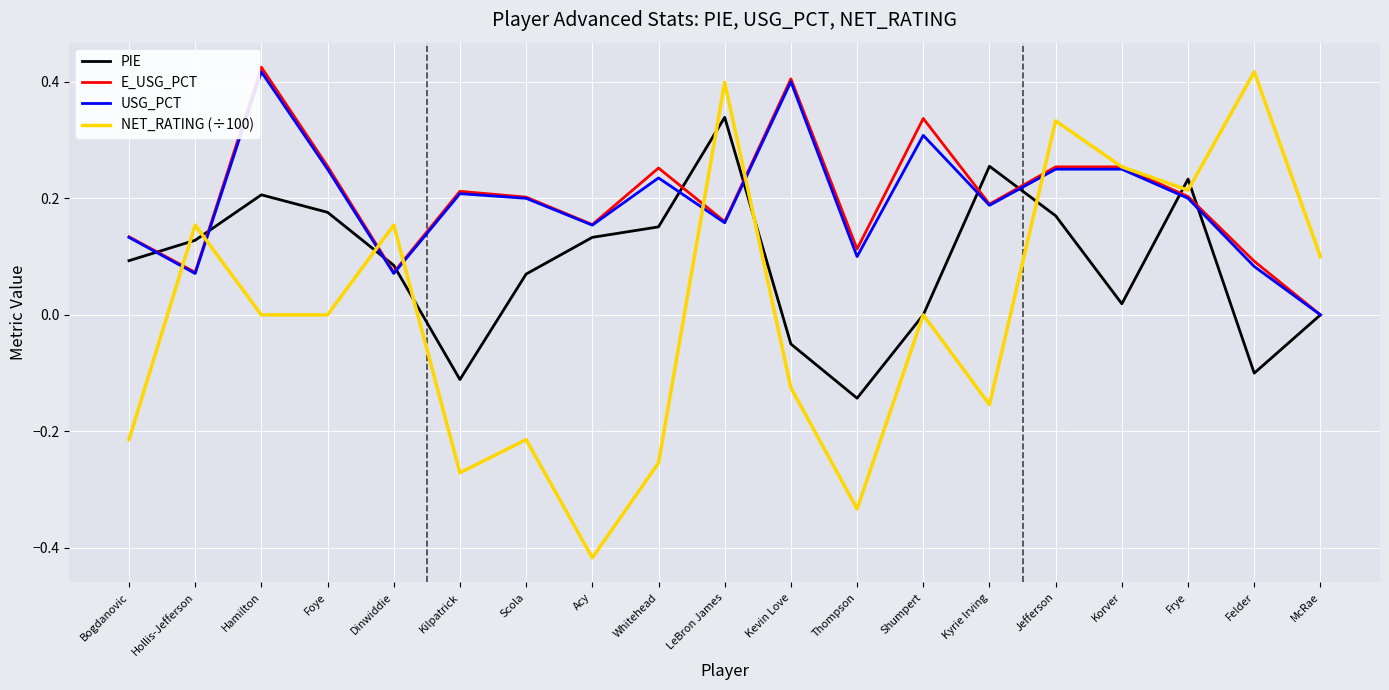

Is the value of PIE at Frye greater than the value of E_USG_PCT at Hamilton?

No